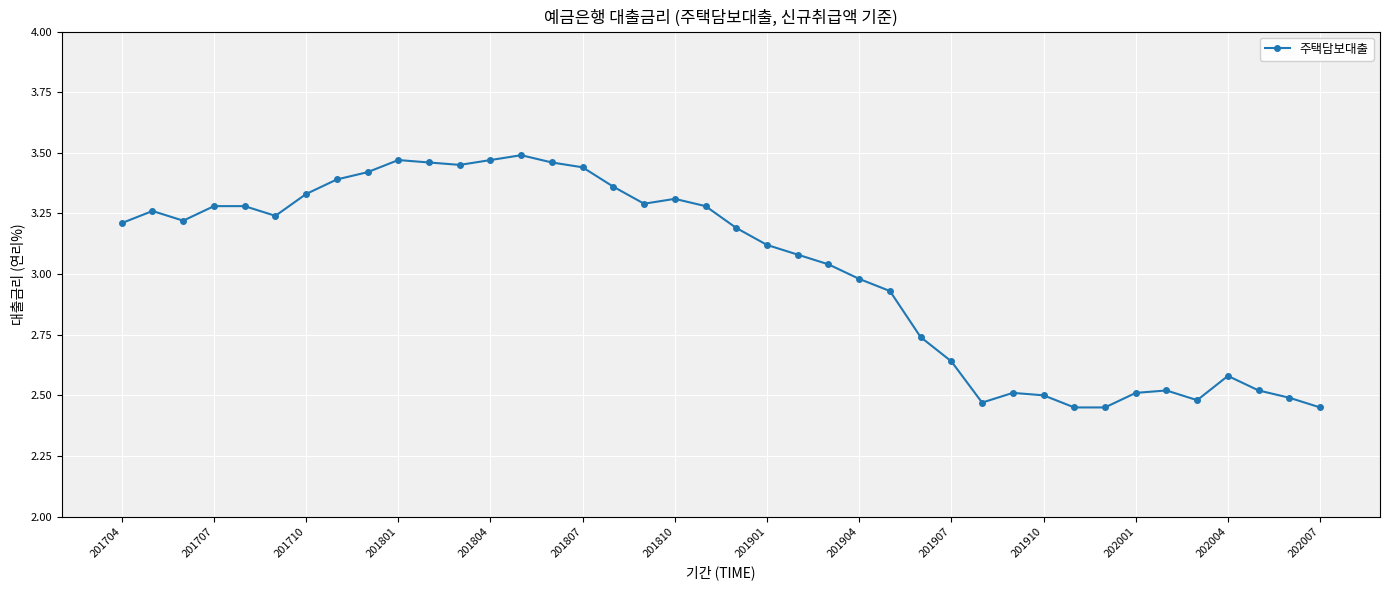

What is the sum of all values?

120.8